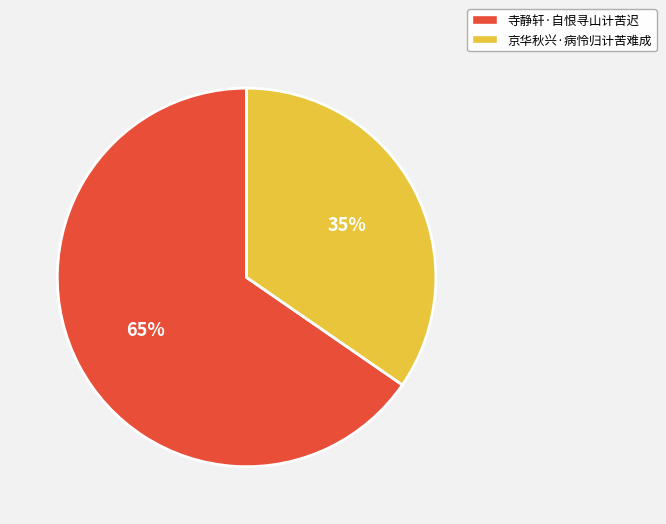

What is the ratio of the value at 京华秋兴·病怜归计苦难成 to the value at 寺静轩·自恨寻山计苦迟?

0.5